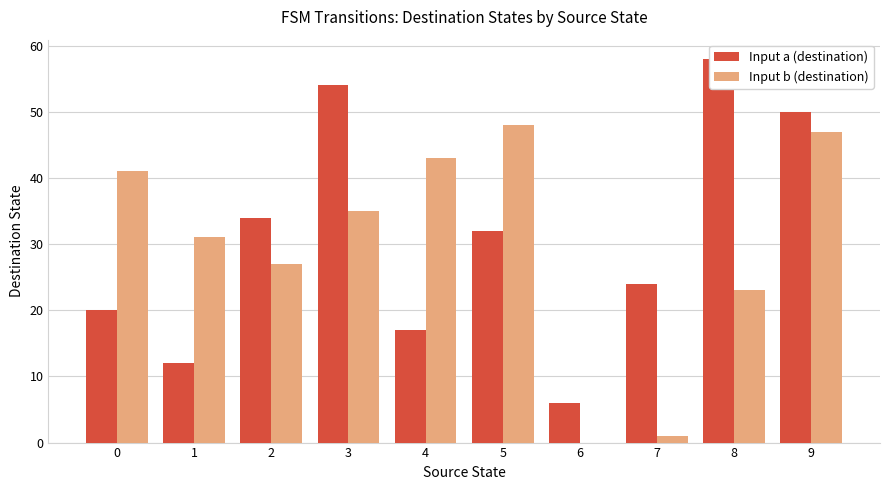

Reading left to right, extract all data points from this chart.

Input a (destination): 20	12	34	54	17	32	6	24	58	50
Input b (destination): 41	31	27	35	43	48	0	1	23	47